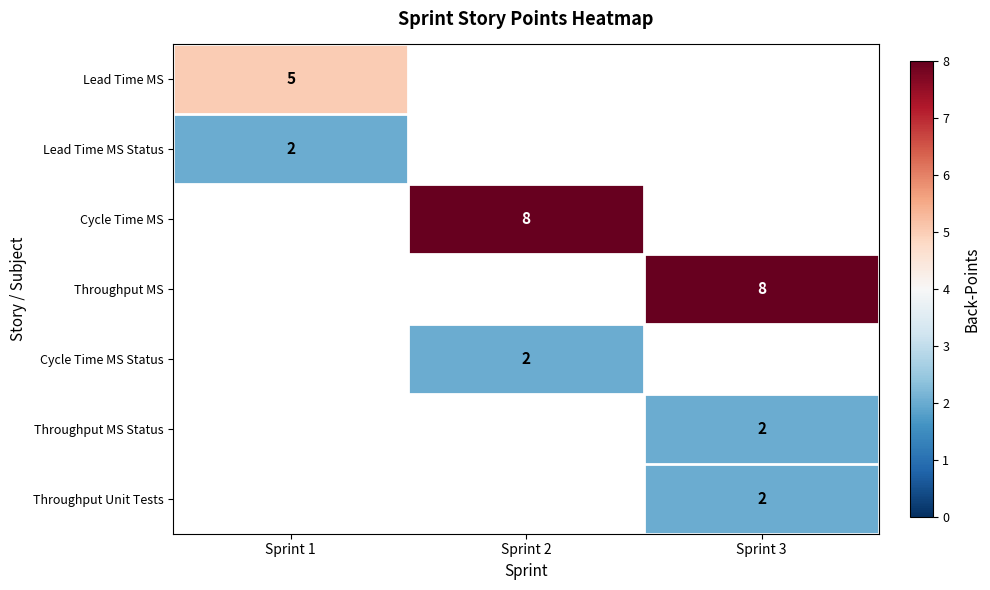

The value of Throughput MS at Sprint 3 is 12. True or false?

False